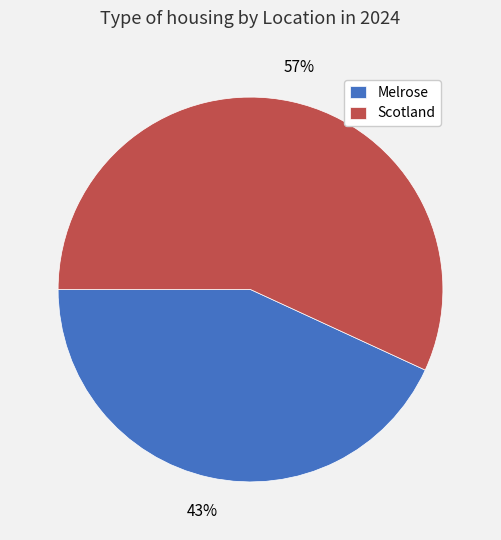

To the nearest percent, what is the difference between the largest and smallest slice percentages?

14%